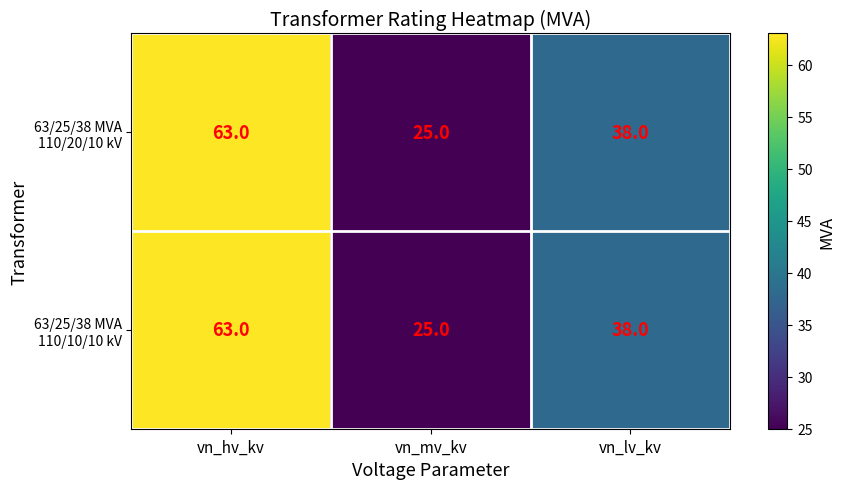

Which label corresponds to the largest value in the chart?

vn_hv_kv